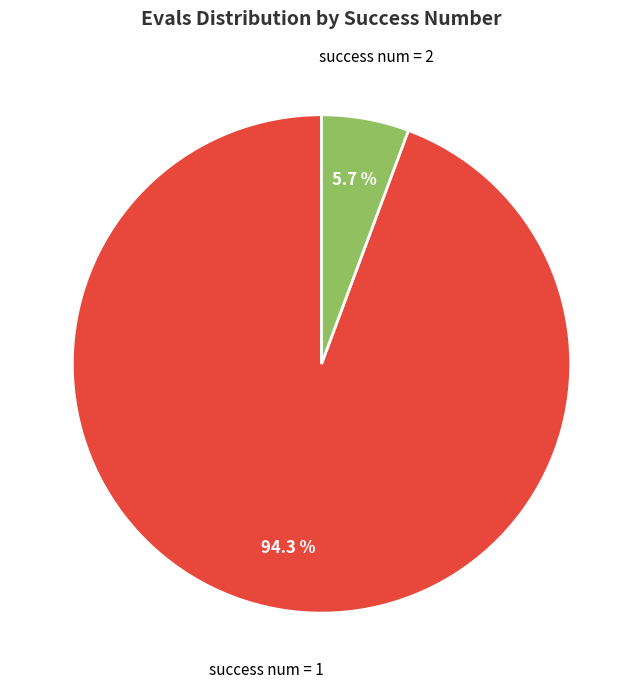

Which slice is the largest?

success num = 1